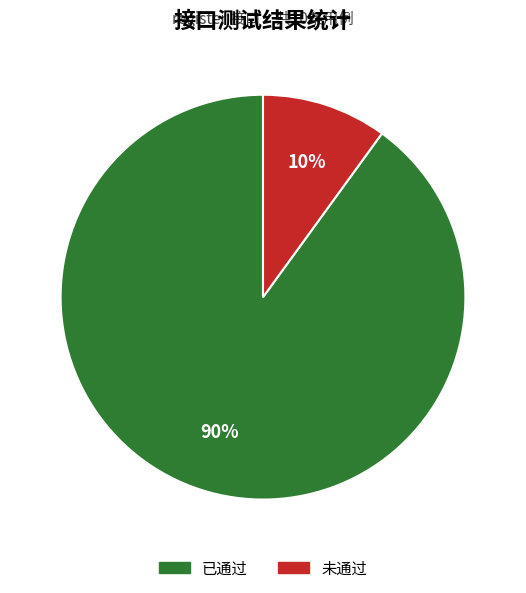

To the nearest percent, what percentage of the pie is 已通过?

90%